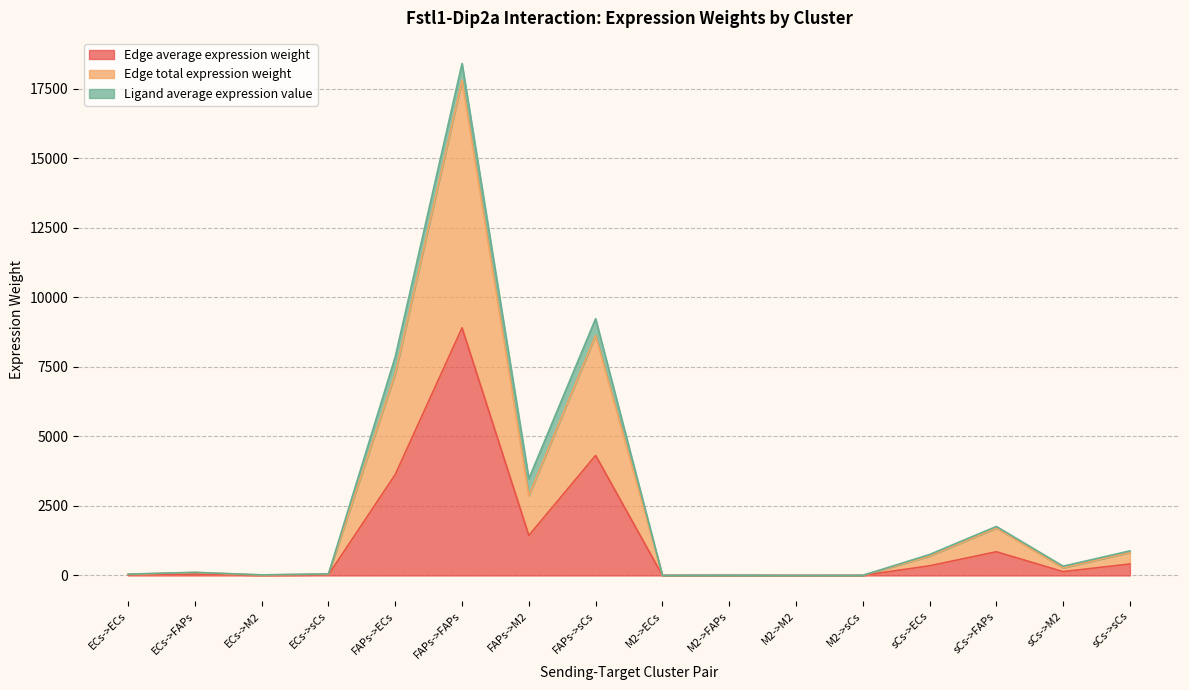

What is the difference between the Edge average expression weight values at M2->sCs and ECs->ECs?

20.0